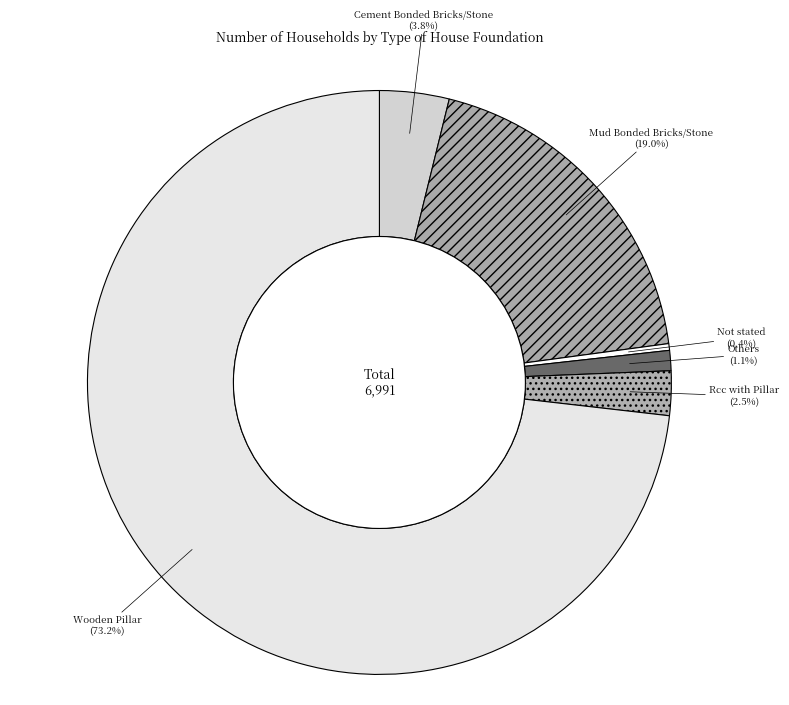

Which has a higher value, Cement Bonded Bricks/Stone or Rcc with Pillar?

Cement Bonded Bricks/Stone